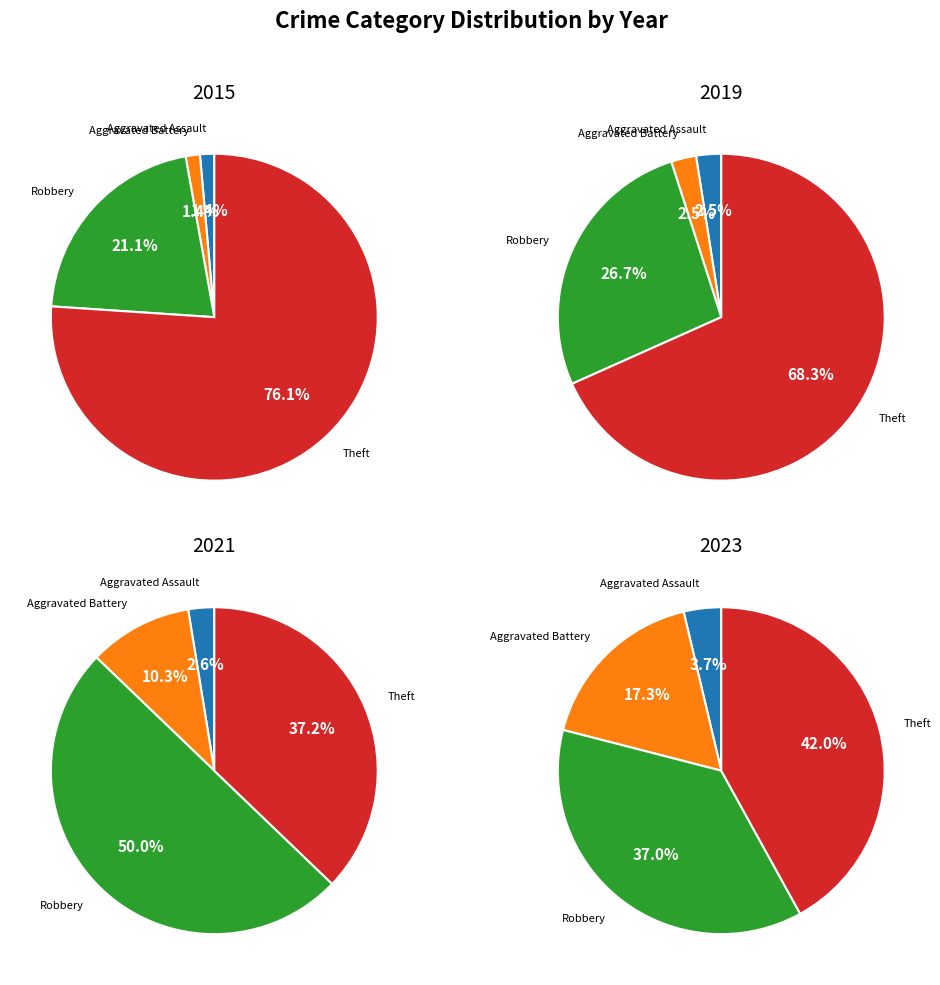

What is the smallest slice in the pie chart?

Aggravated Assault